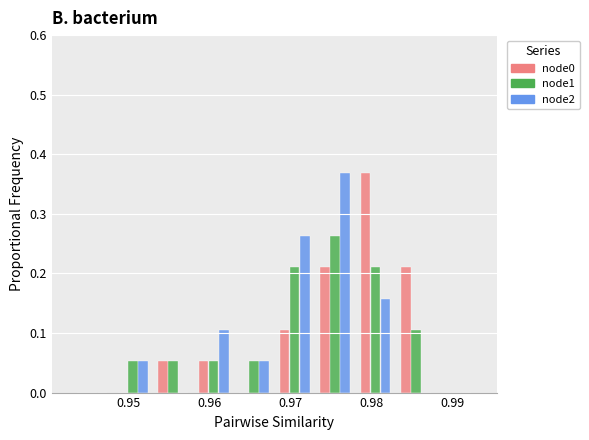

What is the height of the node2 bar covering 0.963 to 0.968 on the x-axis? The values are not printed on the chart, so give them approximately, as read against the axis.

0.05